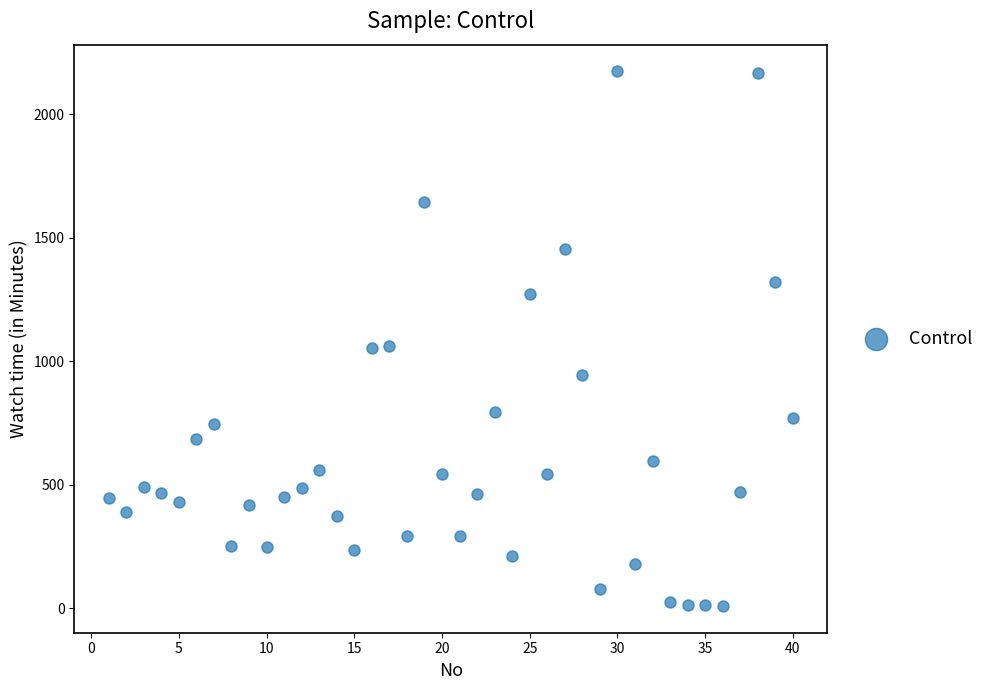

What is the range of X values (max minus min)?

39.0